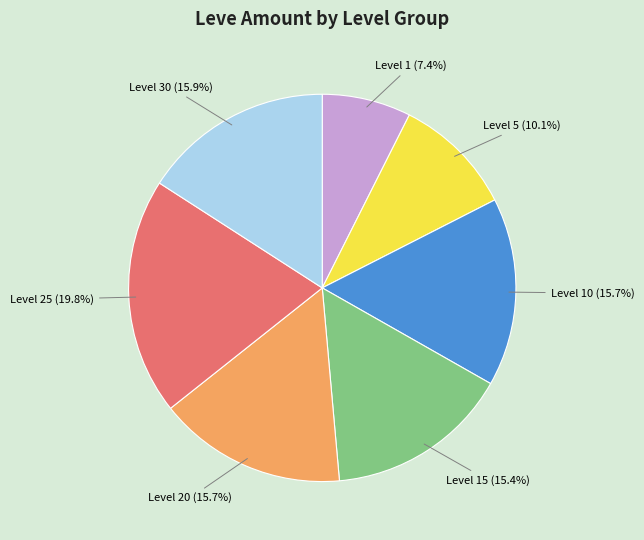

Does any single category account for the majority?

No